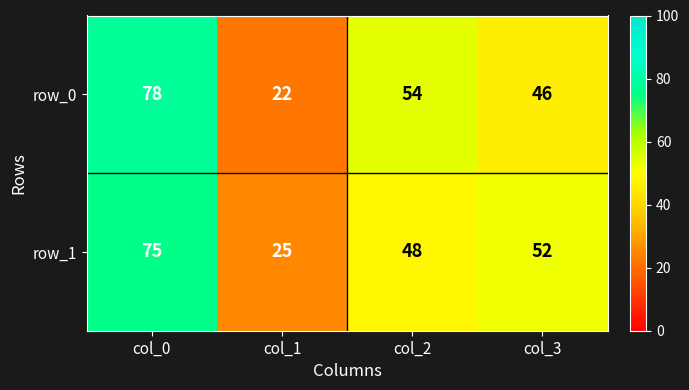

What is the sum of the row_0 values at col_0 and col_3?

124